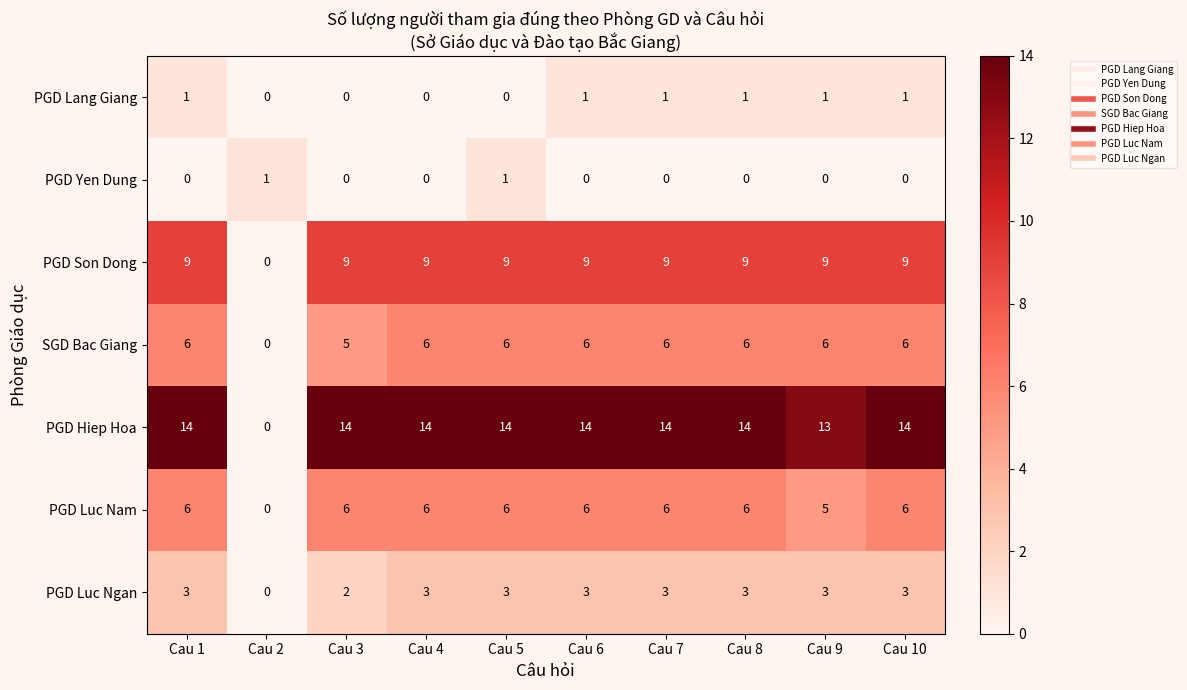

The PGD Luc Ngan series shows 0 at Cau 2. True or false?

True